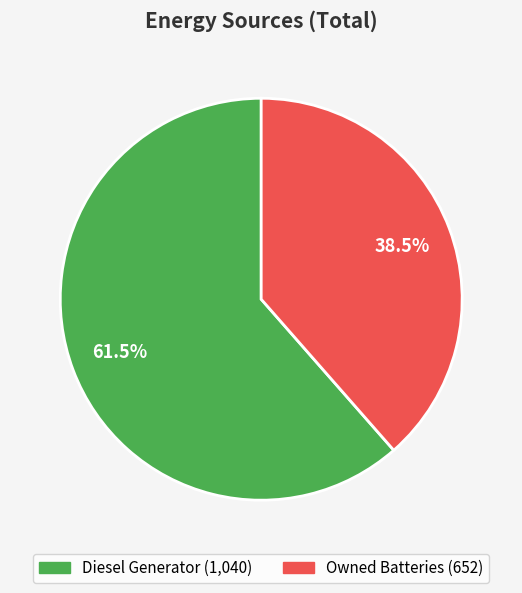

Does any single category account for the majority?

Yes